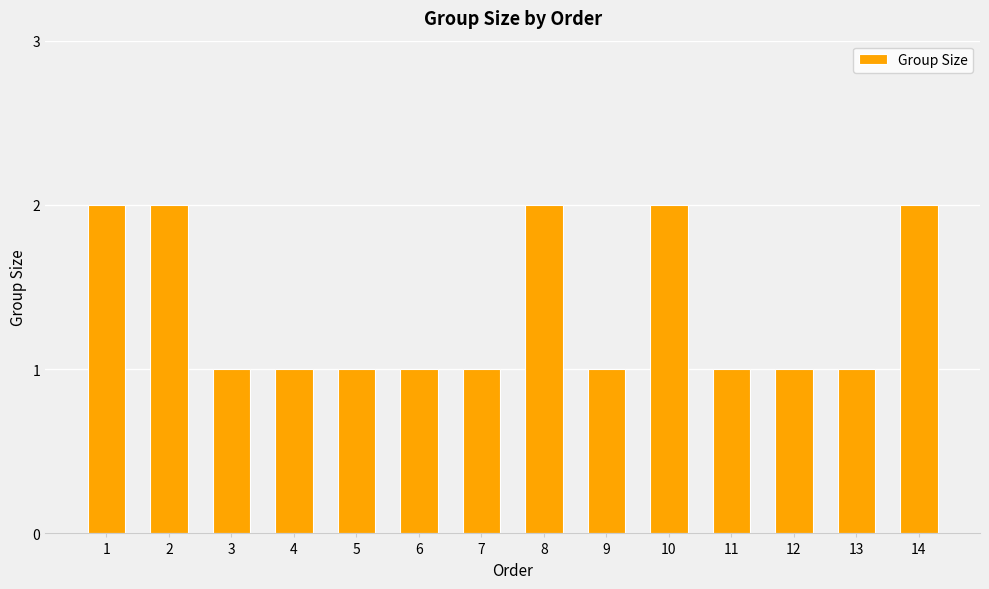

Which has a higher value, 9 or 8?

8